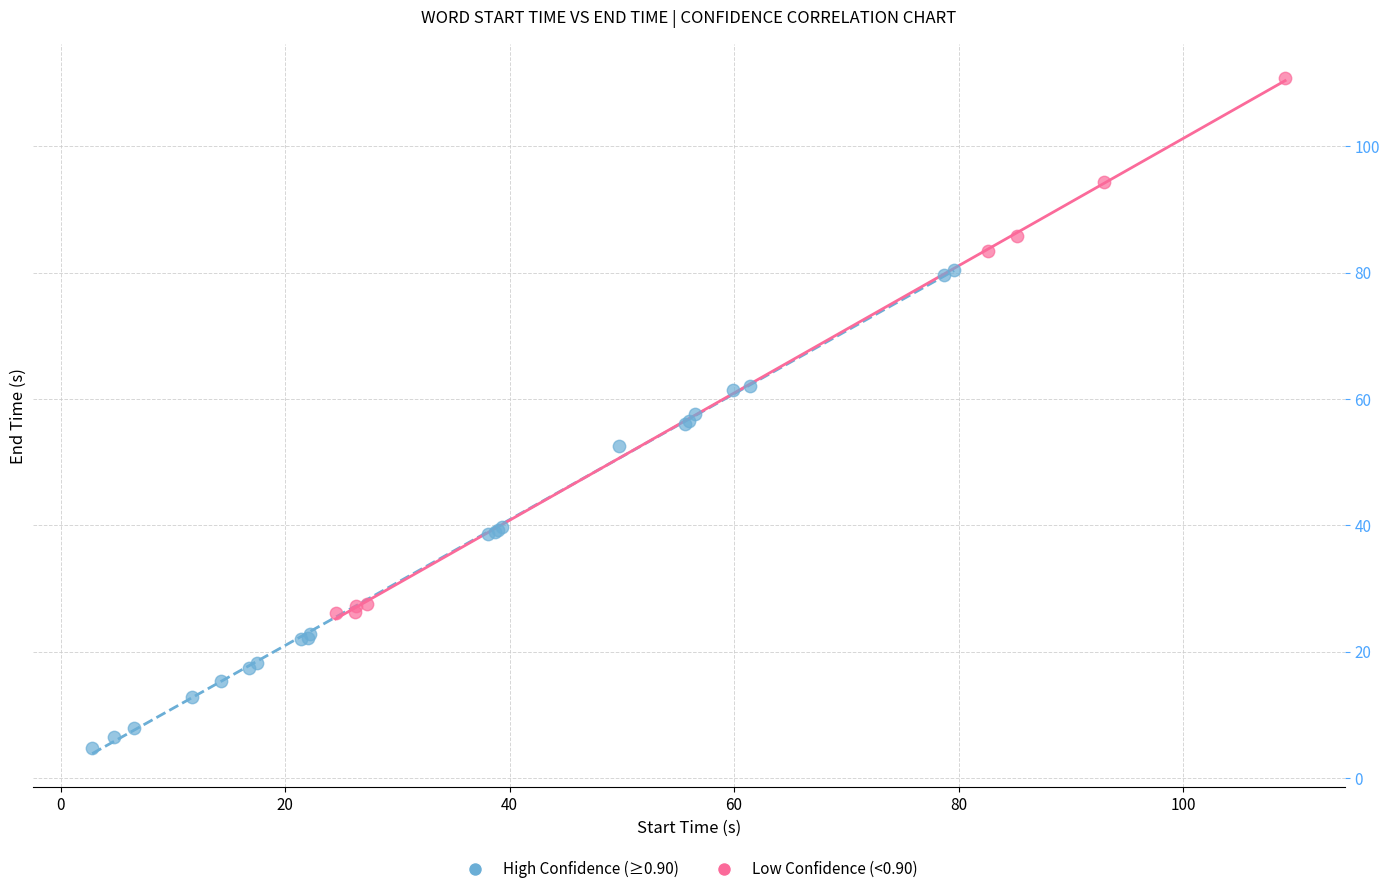

Which series has the widest spread of Y values?

Low Confidence (<0.90)